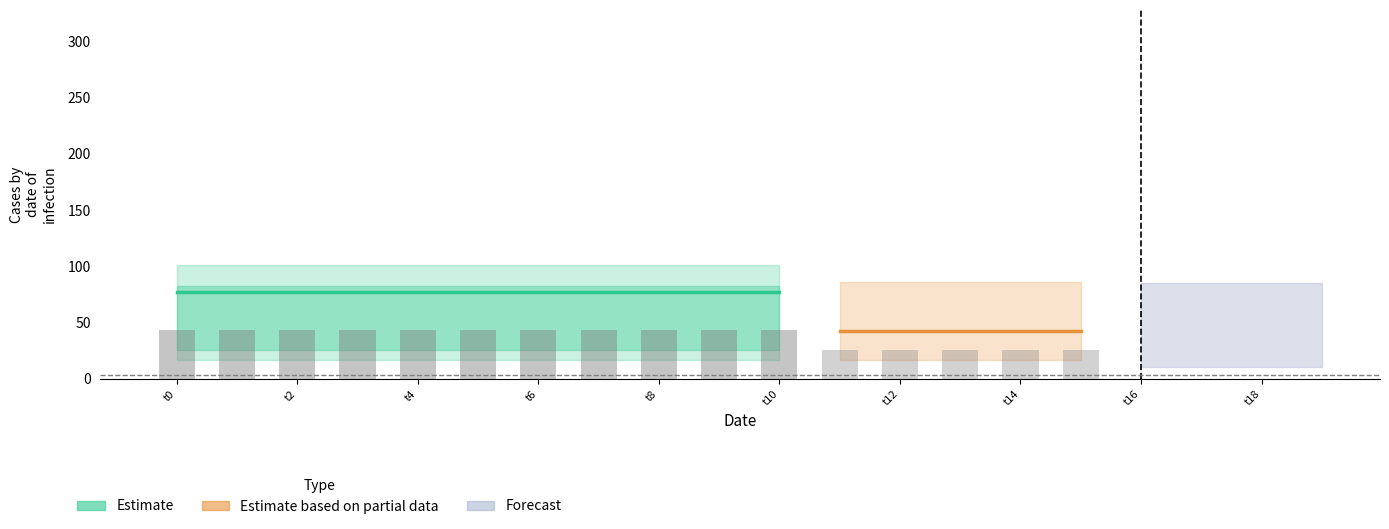

At which category is the sum across all series the highest?

t0